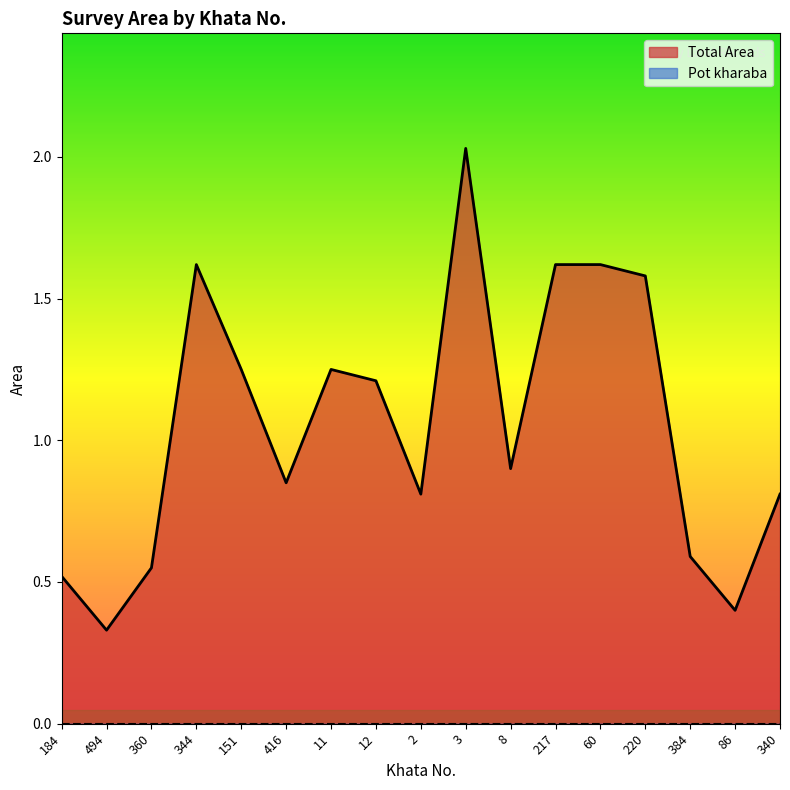

How many lines are shown in the chart?

2